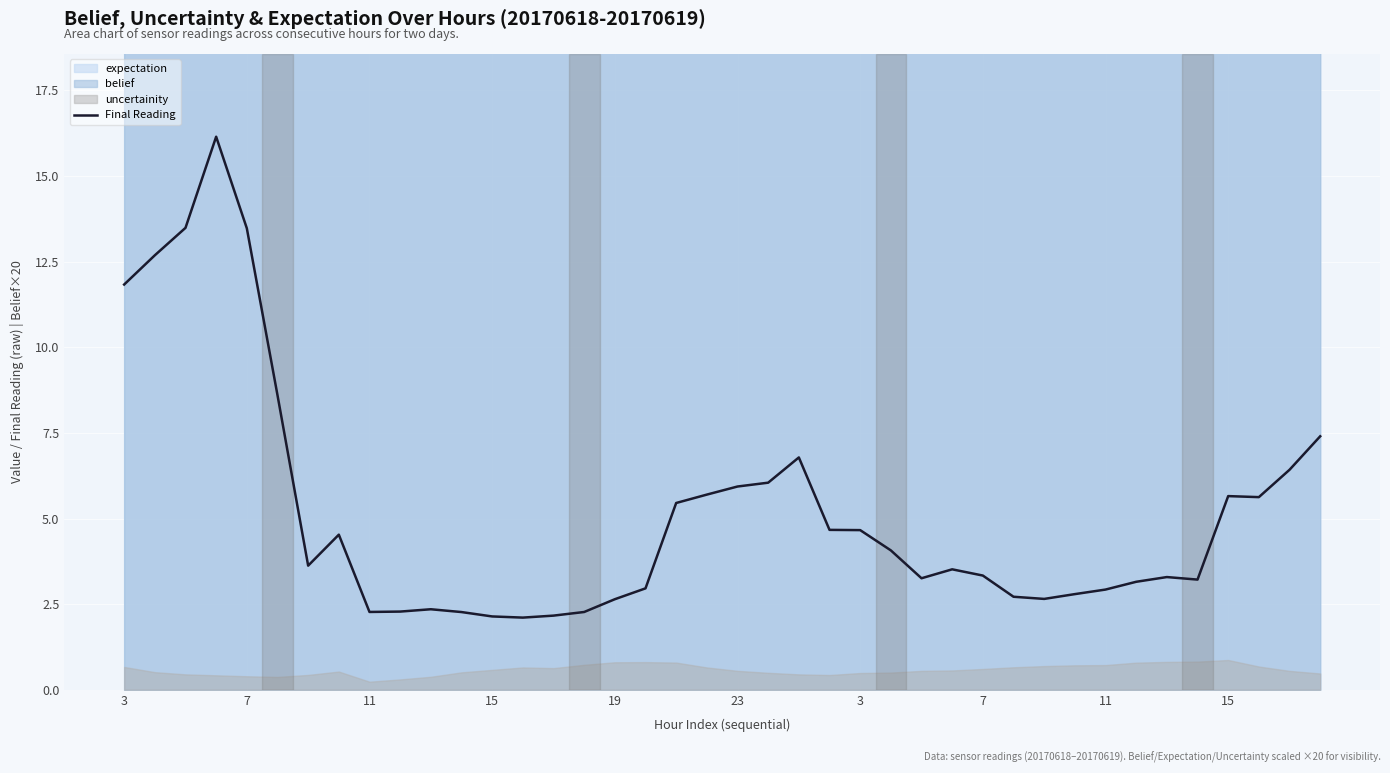

Which has a higher value, 19 or 7?

19